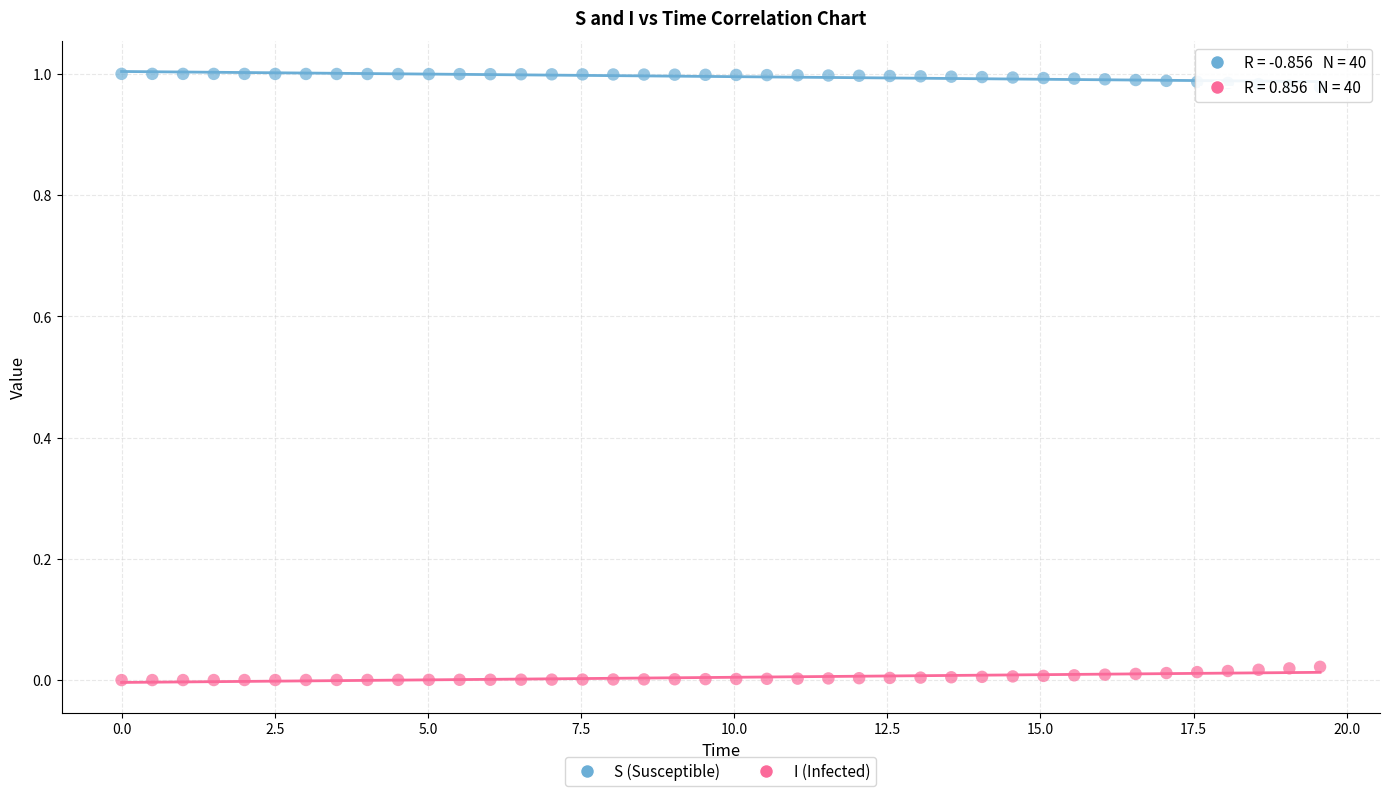

Which series contains the lowest Y value?

I (Infected)